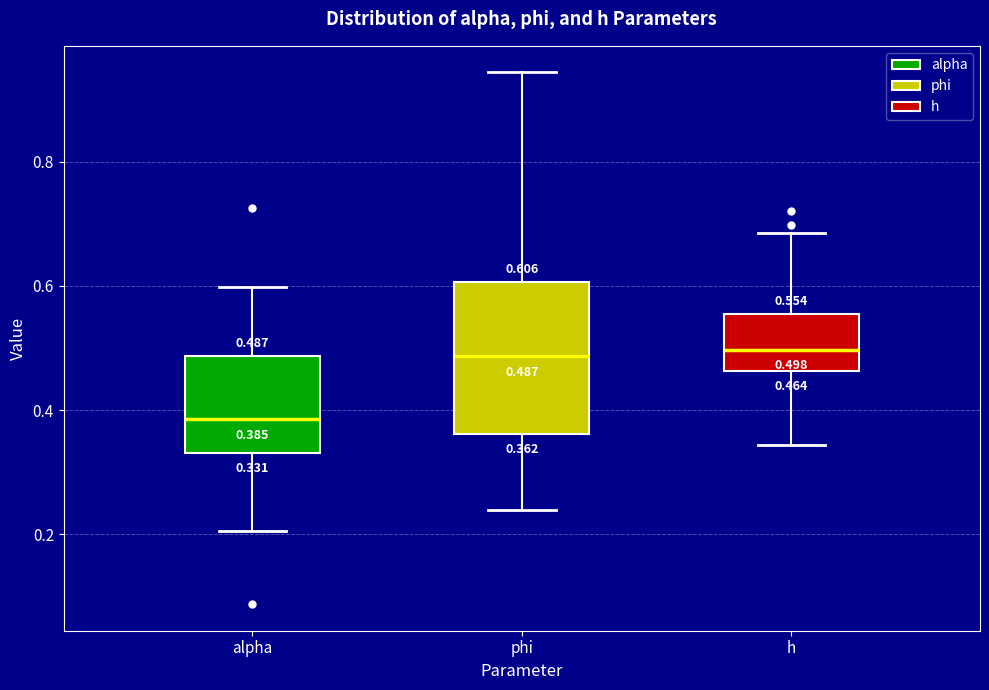

Comparing the boxes themselves (not the whiskers), which one is the tallest?

phi